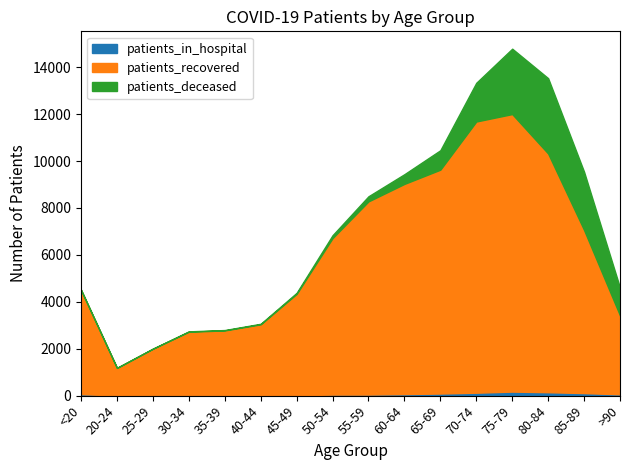

Reading right to left, extract all data points from this chart.

patients_in_hospital: 56	109	146	172	125	90	66	46	45	14	20	16	12	11	5	64
patients_recovered: 3360	6951	10173	11829	11559	9541	8959	8233	6669	4321	3019	2763	2712	1989	1176	4436
patients_deceased: 1184	2483	3212	2787	1651	829	414	219	124	47	24	17	16	3	4	16